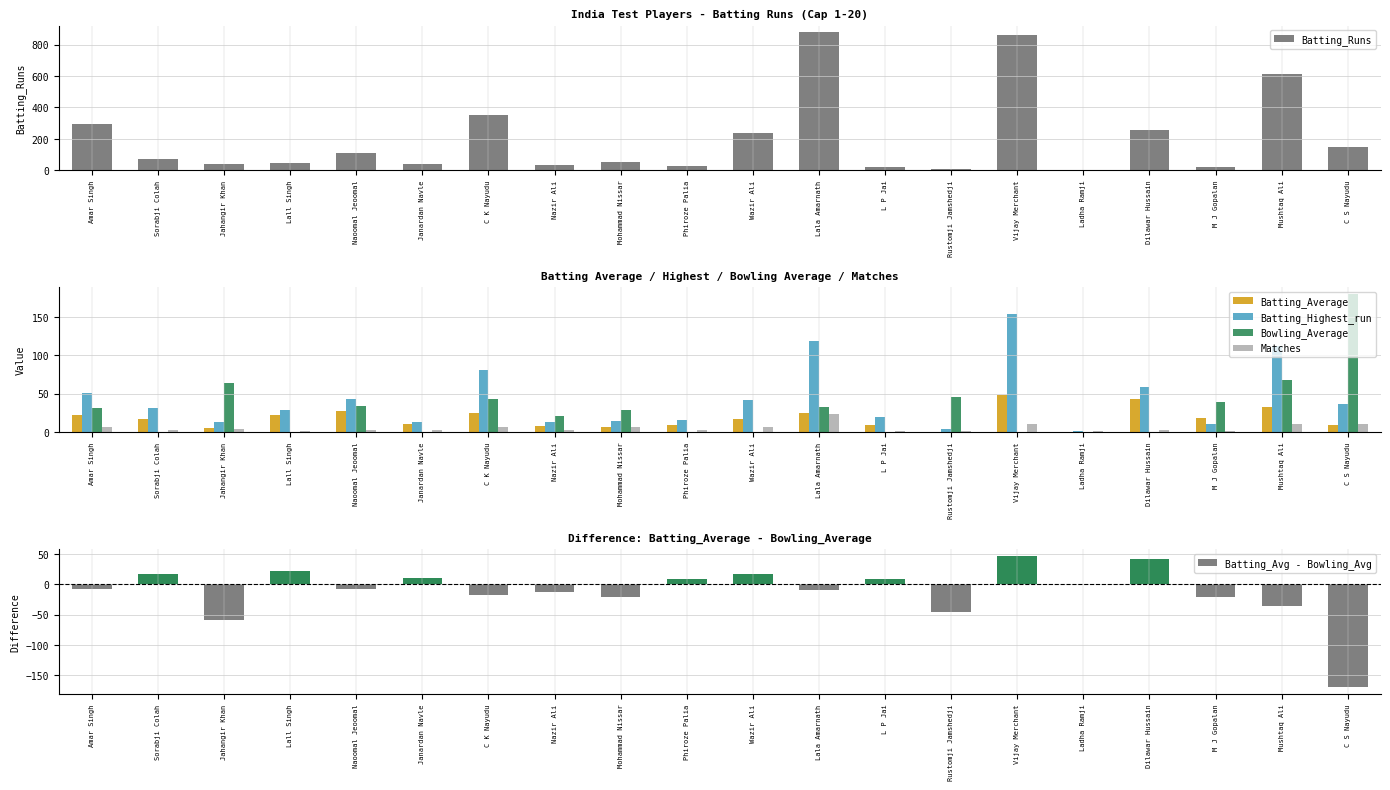

At which category does the chart reach its peak across all series?

Lala Amarnath